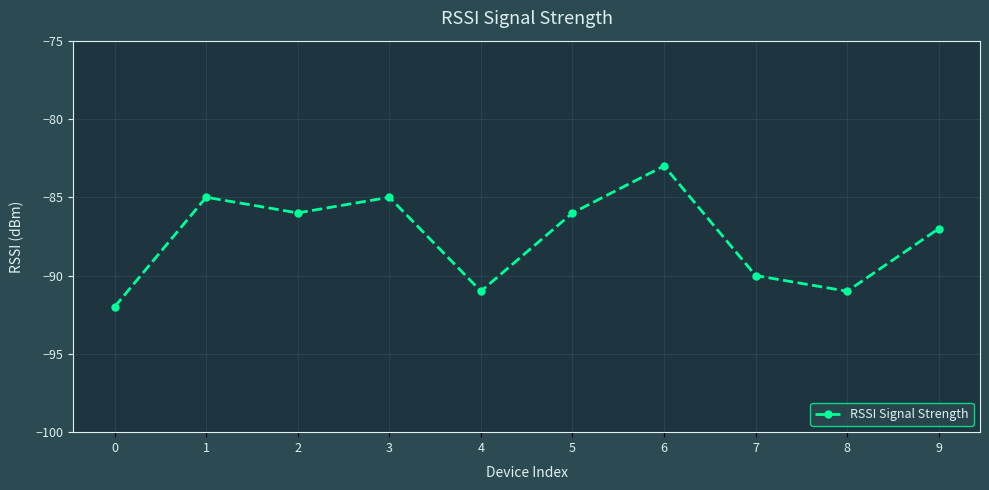

The chart shows a value of -55 at 3. True or false?

False